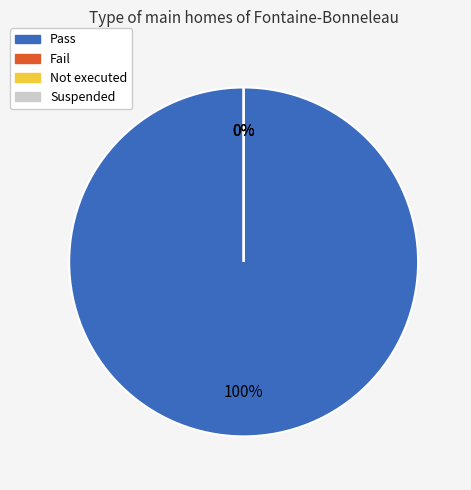

The Fail slice represents 1% of the pie. True or false?

False